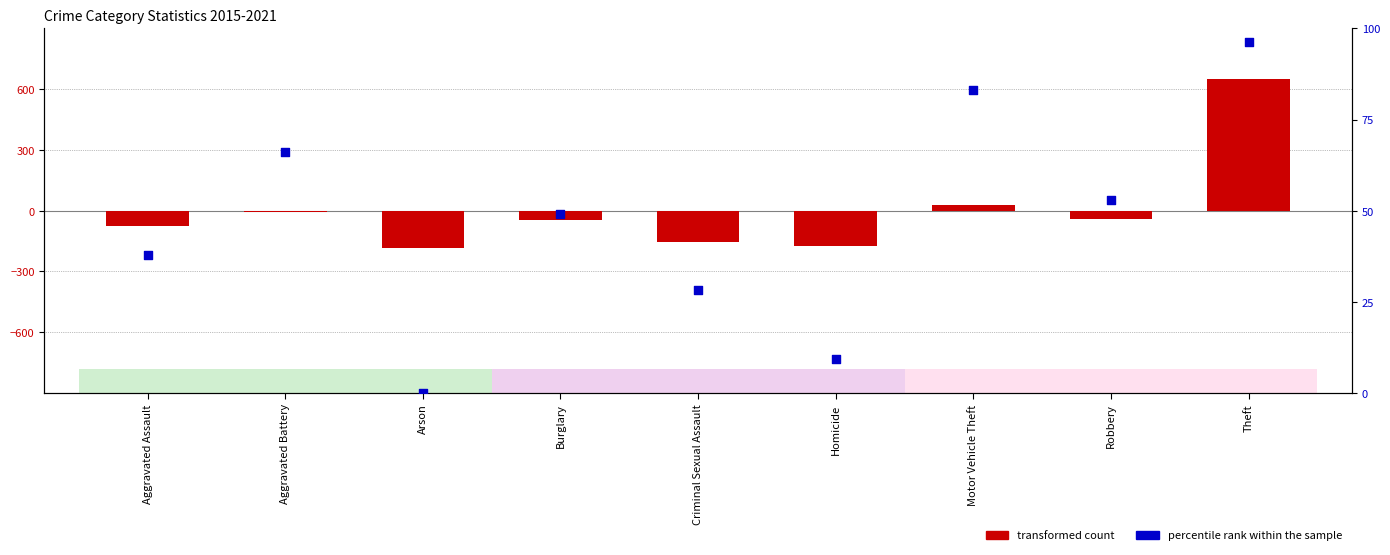

Which series reaches the maximum Y coordinate?

transformed count